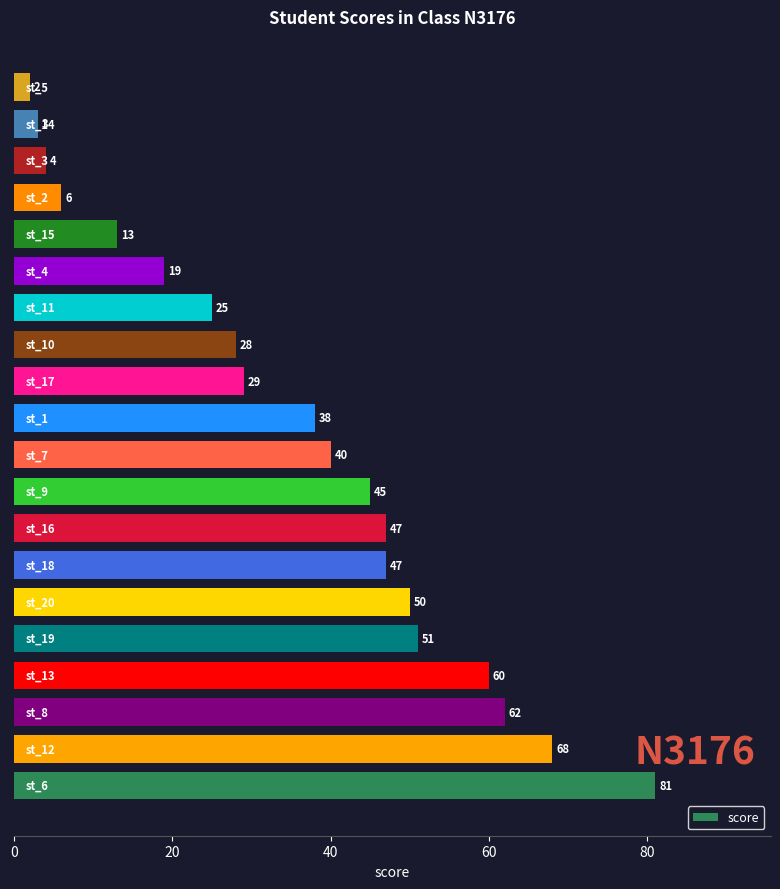

What is the greatest value displayed?

81